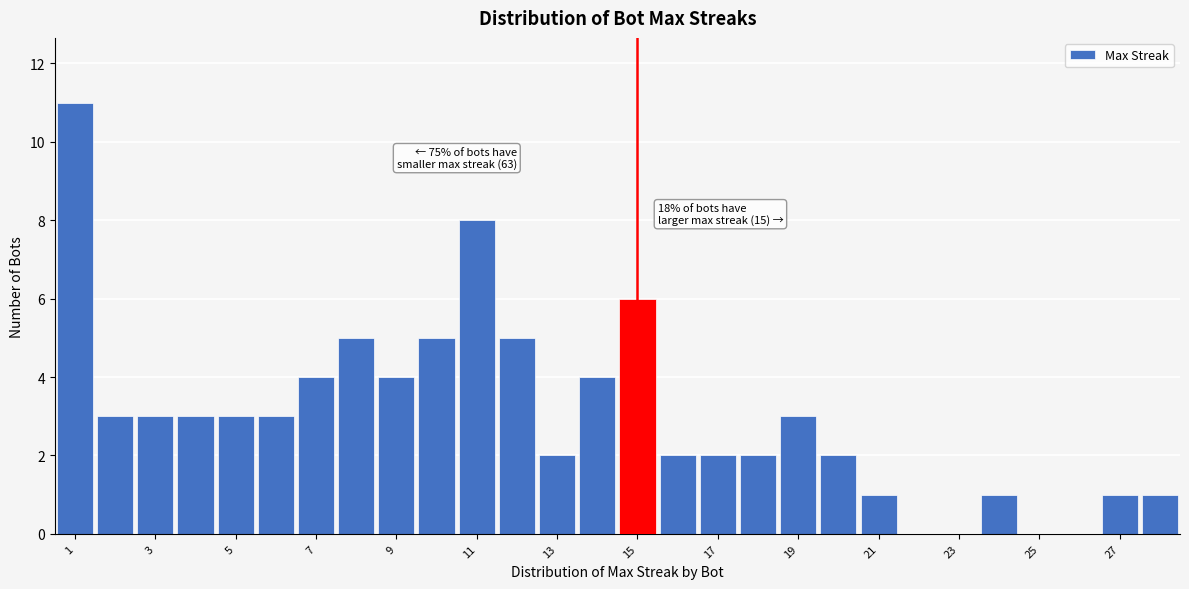

Over which range of the x-axis is the bar tallest?

0.5 to 1.5